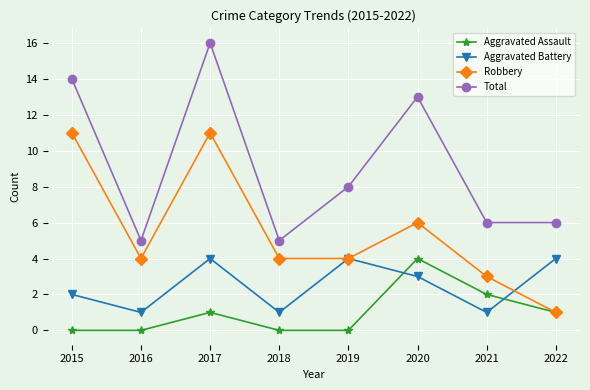

List the series in order of their overall mean, highest first.

Total, Robbery, Aggravated Battery, Aggravated Assault